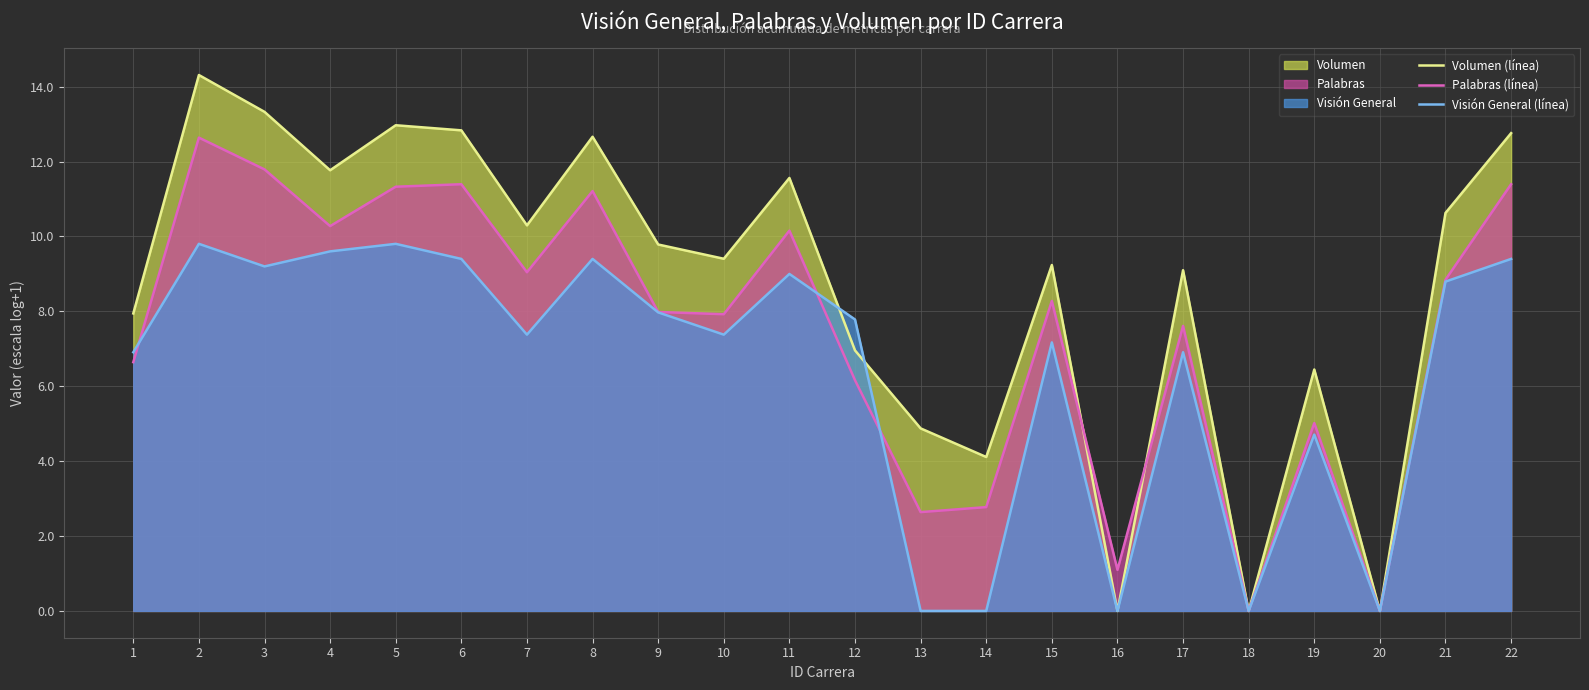

True or false: Volumen (línea) has more than 0 points higher than both neighbors.

True